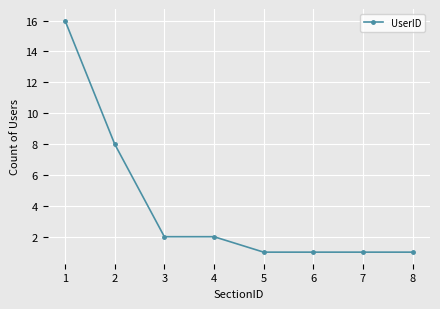

Reading right to left, extract all data points from this chart.

8=1	7=1	6=1	5=1	4=2	3=2	2=8	1=16